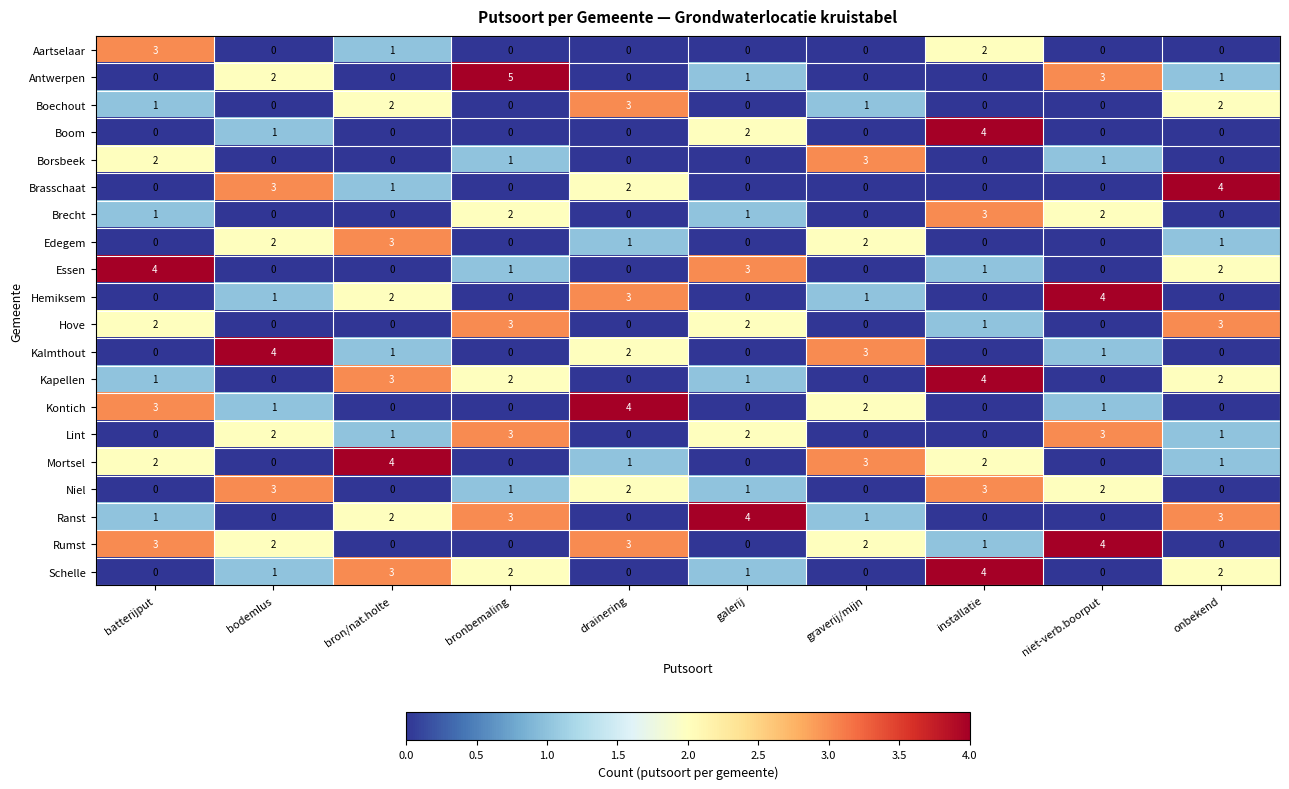

How many data points in Niel are less than 1?

4